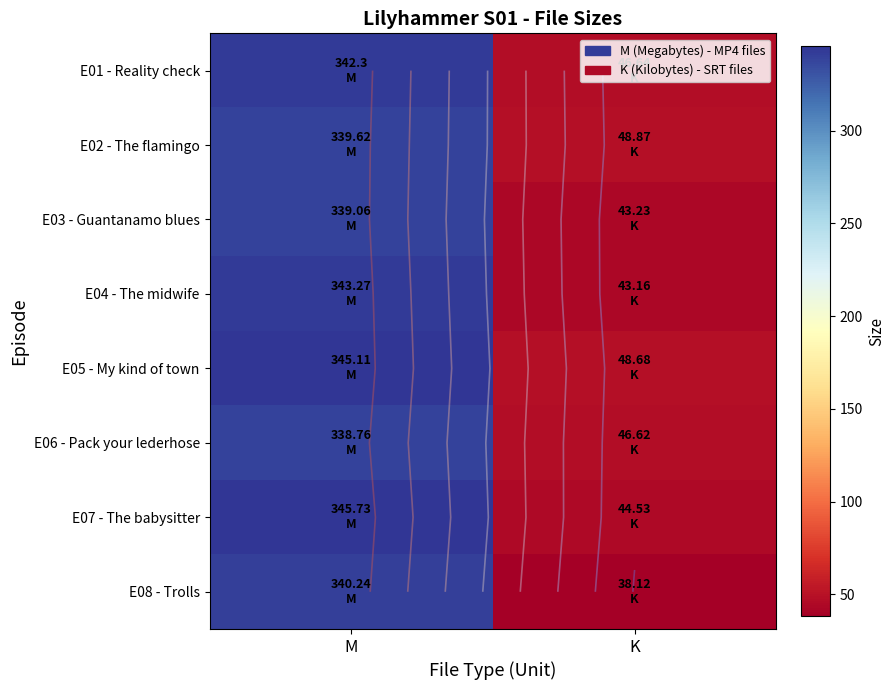

At K, list the series in order from smallest to largest.

E08 - Trolls, E04 - The midwife, E03 - Guantanamo blues, E07 - The babysitter, E06 - Pack your lederhose, E01 - Reality check, E05 - My kind of town, E02 - The flamingo